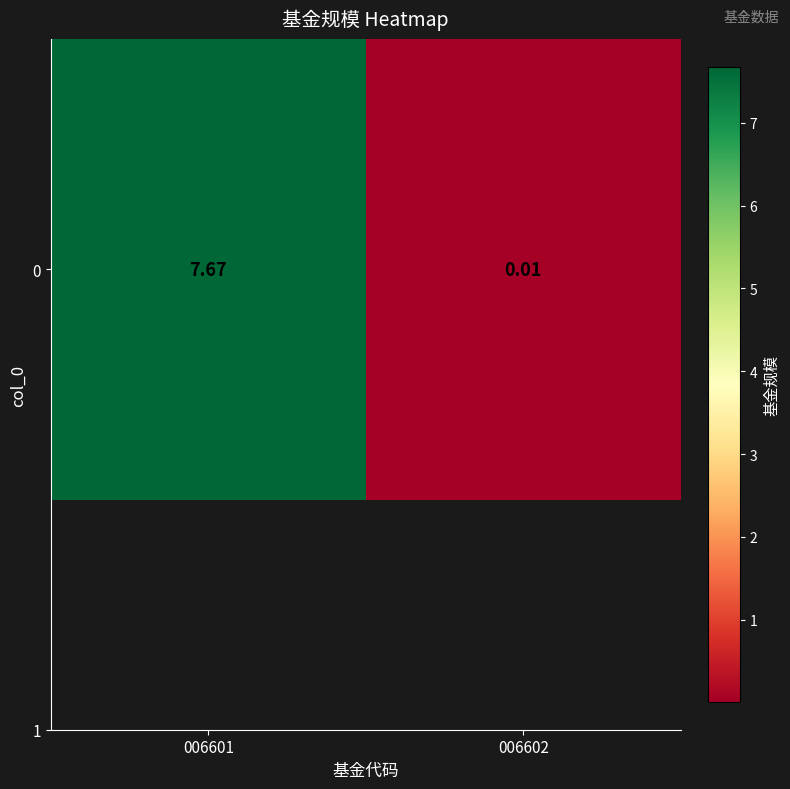

What is the change in value from 006601 to 006602?

-7.7